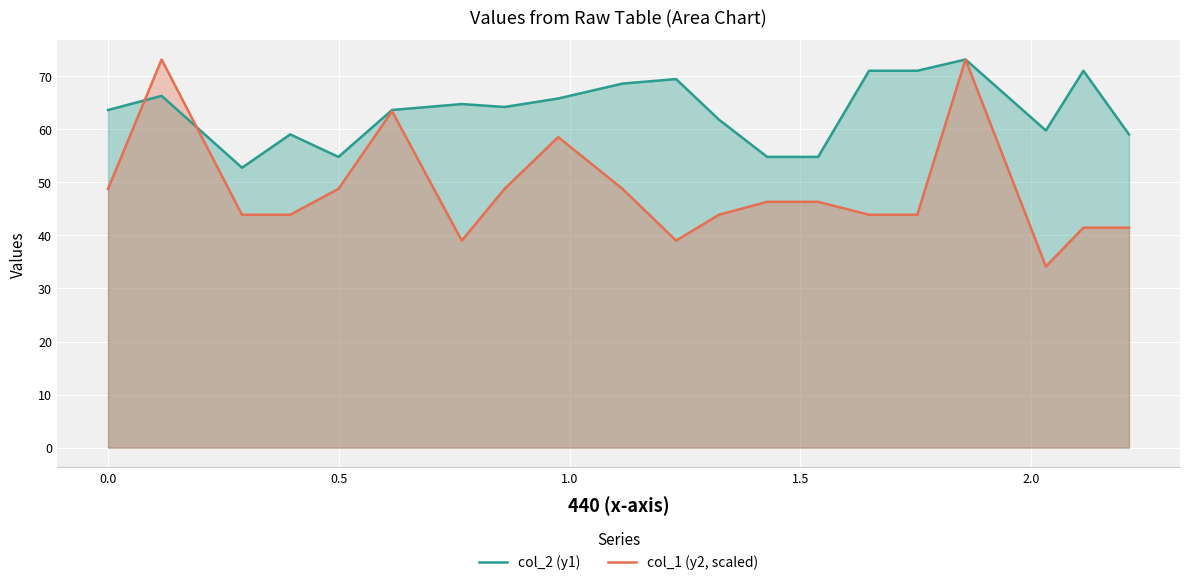

Which series has the largest total across all categories?

col_2 (y1)